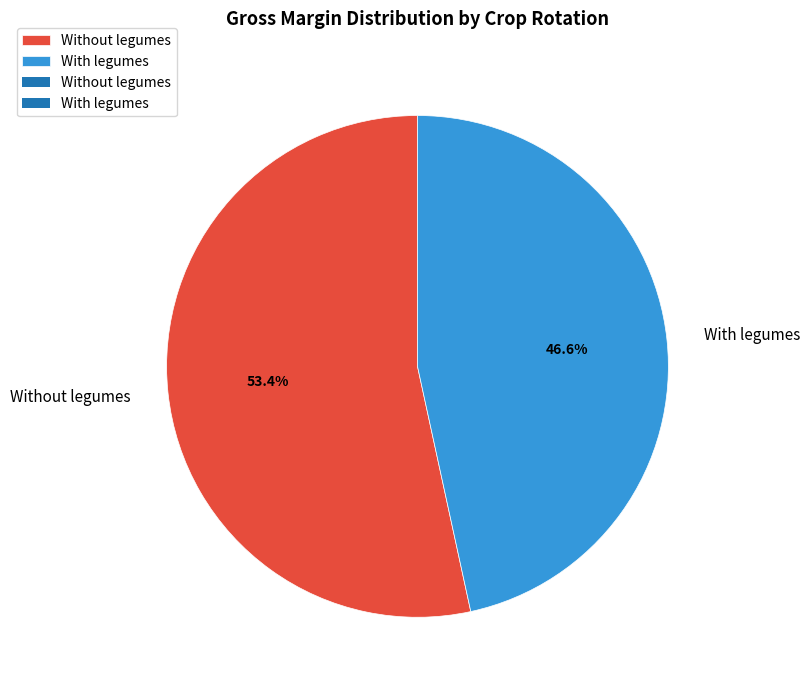

What is the ratio of the value at With legumes to the value at Without legumes?

0.9